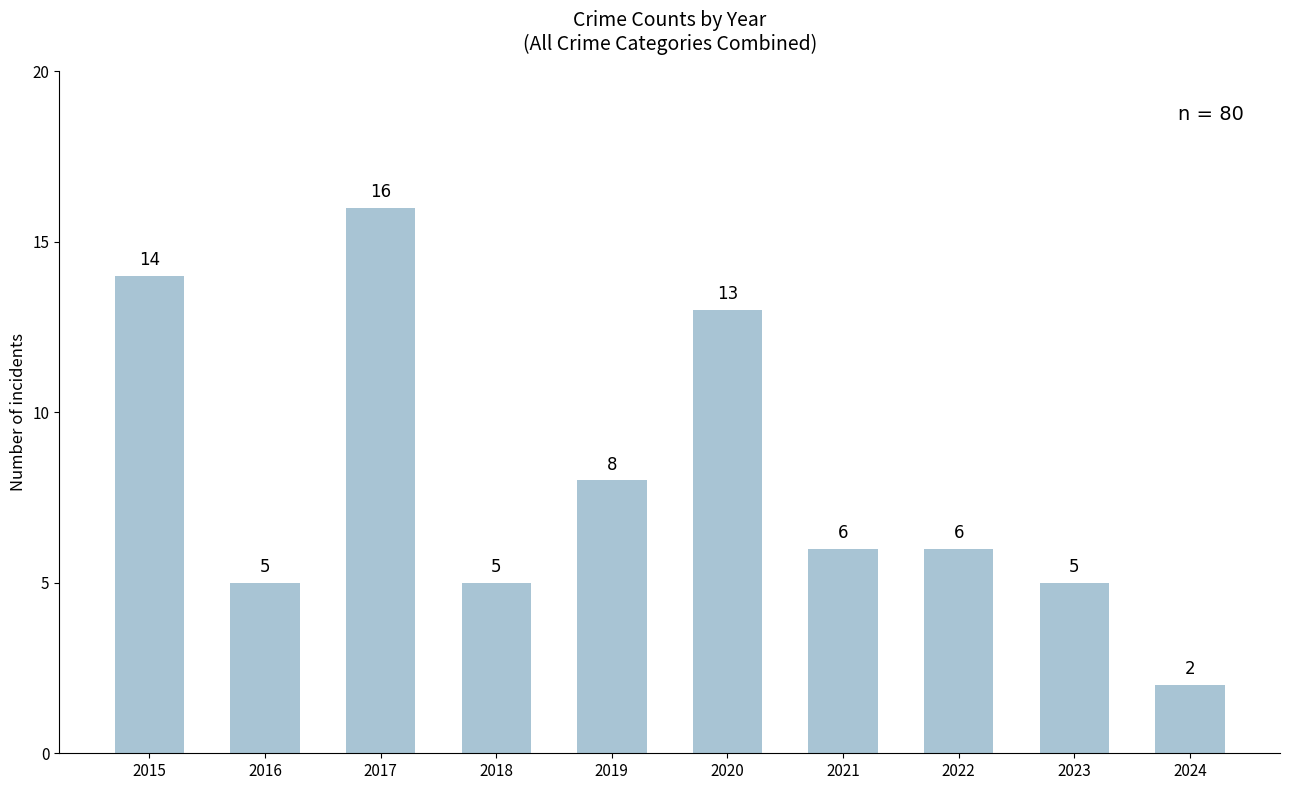

Where is the data nearest to the value 9?

2019